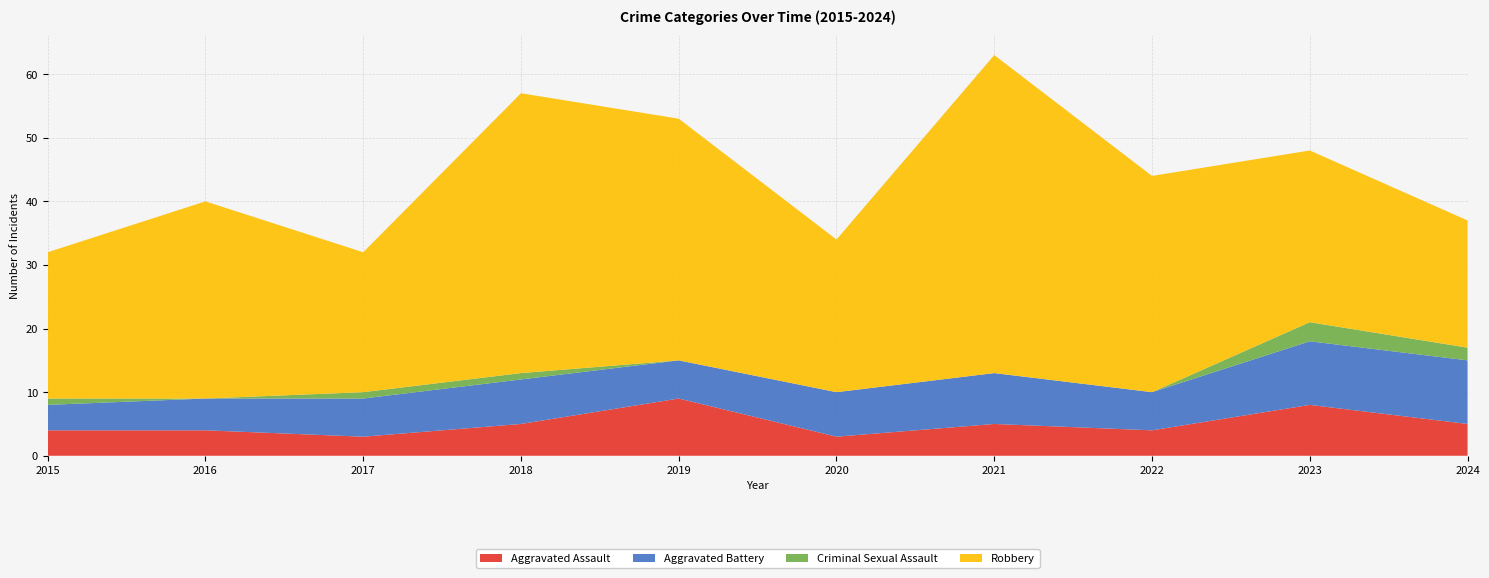

Reading right to left, transcribe all the data shown in this chart.

Aggravated Assault: 2024=5	2023=8	2022=4	2021=5	2020=3	2019=9	2018=5	2017=3	2016=4	2015=4
Aggravated Battery: 2024=10	2023=10	2022=6	2021=8	2020=7	2019=6	2018=7	2017=6	2016=5	2015=4
Criminal Sexual Assault: 2024=2	2023=3	2022=0	2021=0	2020=0	2019=0	2018=1	2017=1	2016=0	2015=1
Robbery: 2024=20	2023=27	2022=34	2021=50	2020=24	2019=38	2018=44	2017=22	2016=31	2015=23